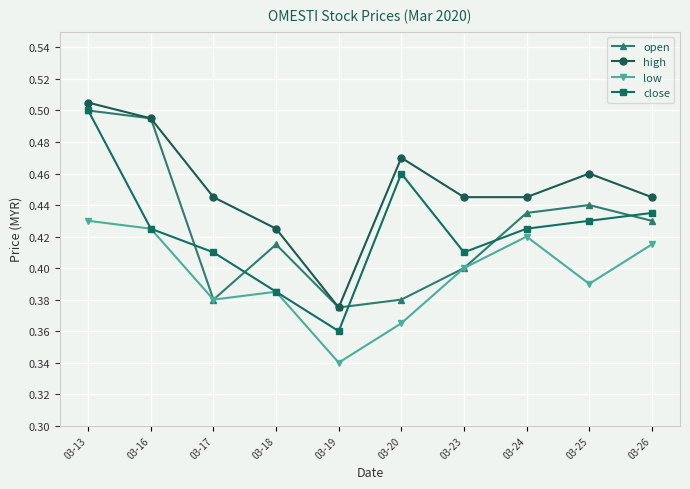

At which category does open reach its first local valley?

03-17